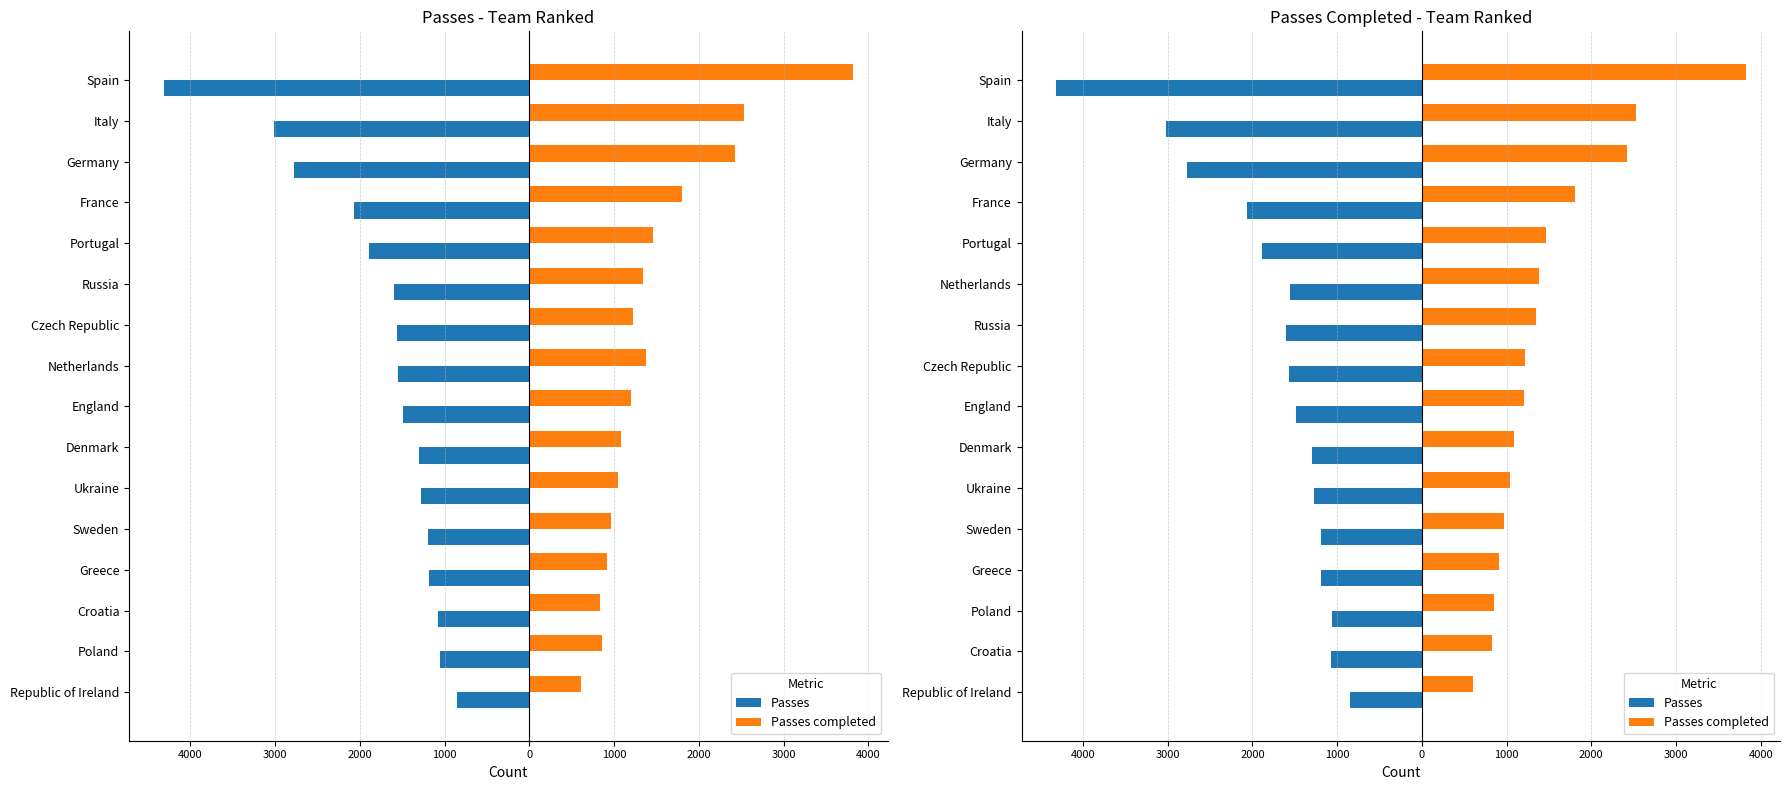

Which series has the largest range (max minus min)?

Passes